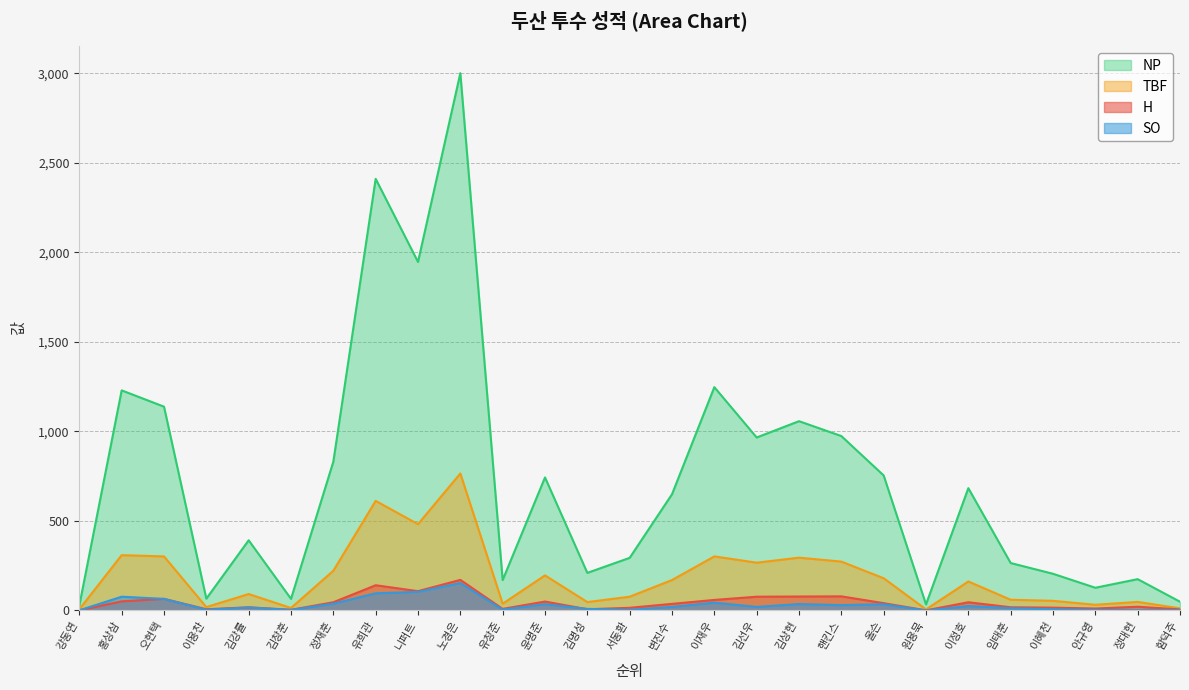

How many lines are shown in the chart?

4